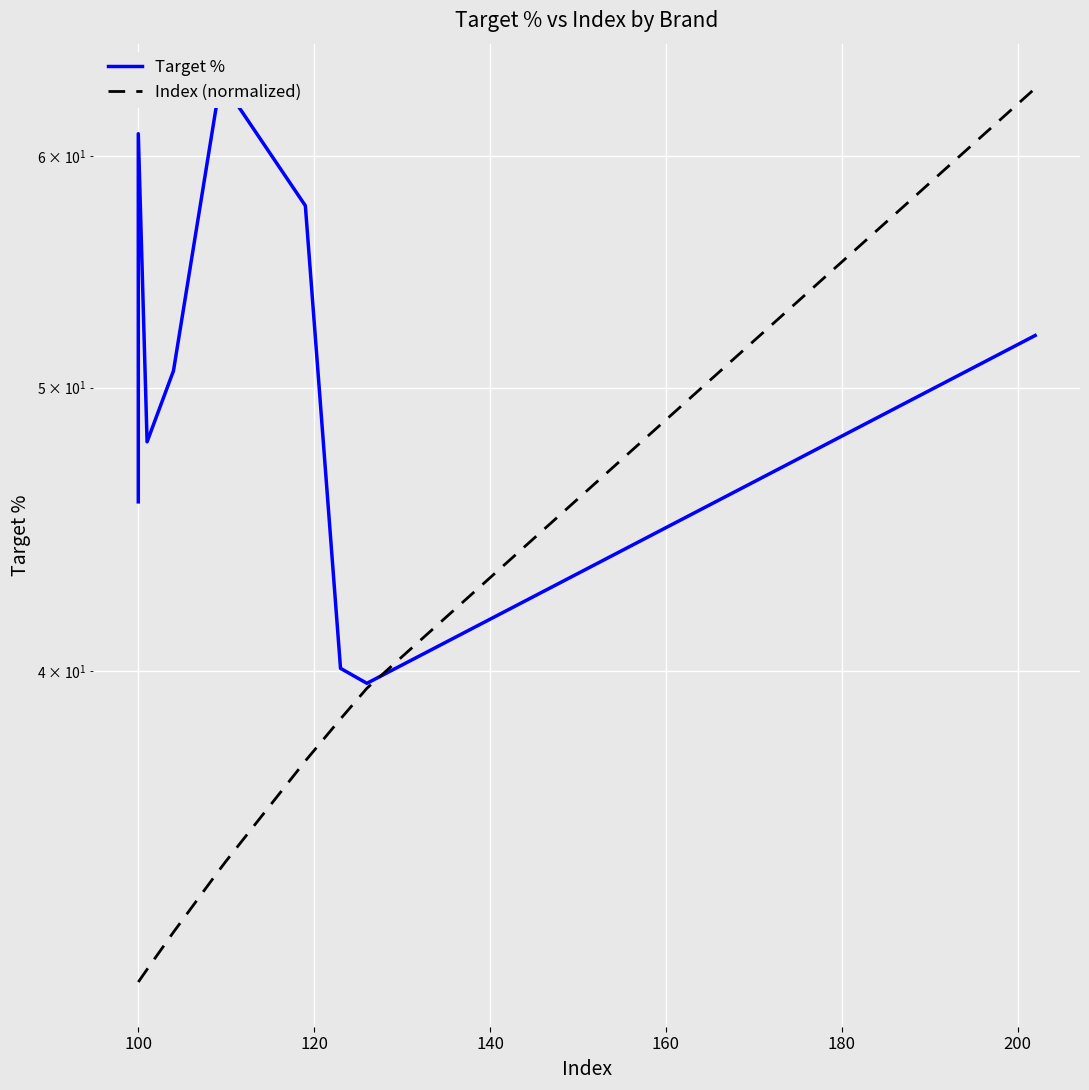

What is the label of the 2nd point from the left?

100